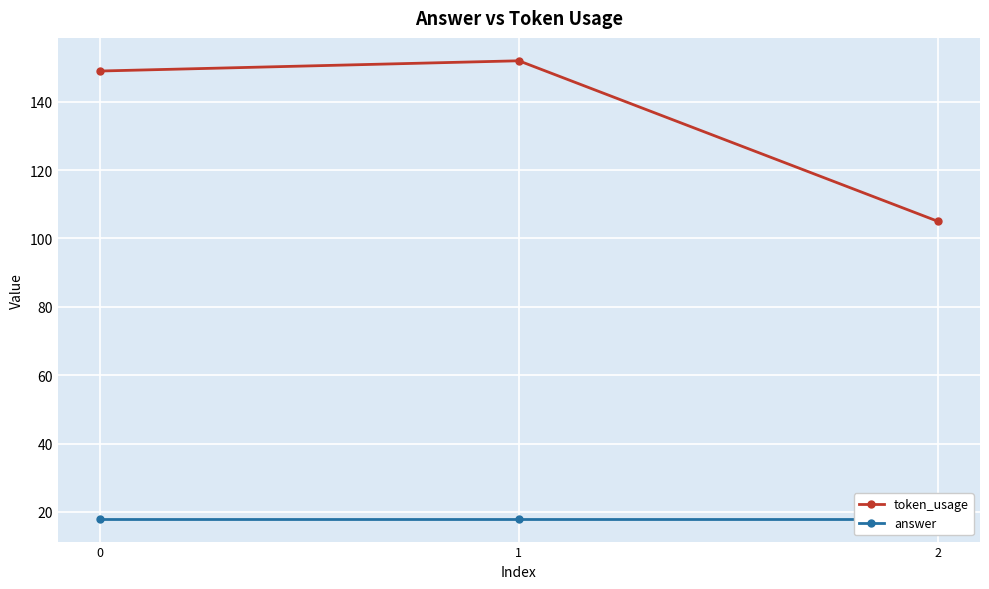

At which category is the sum across all series the highest?

1